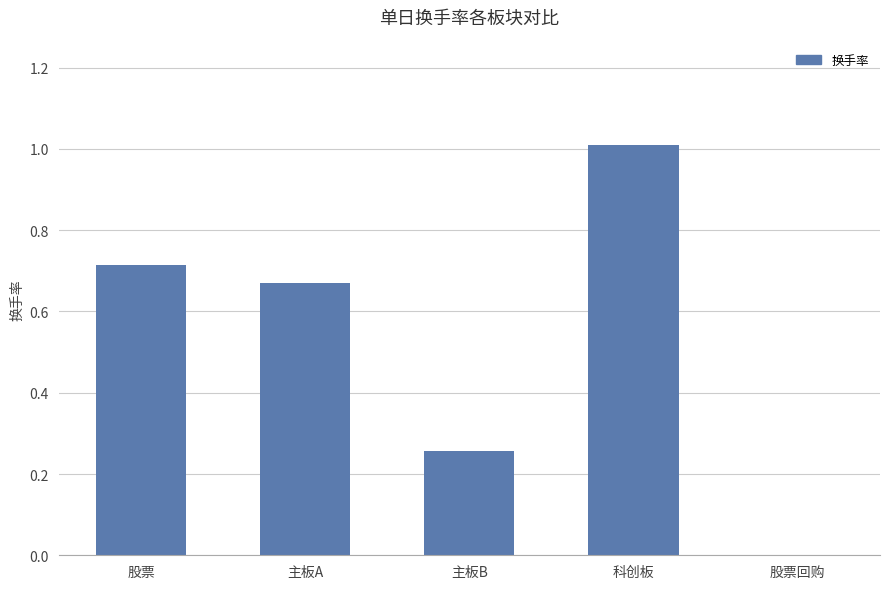

What is the sum of all values?

2.7